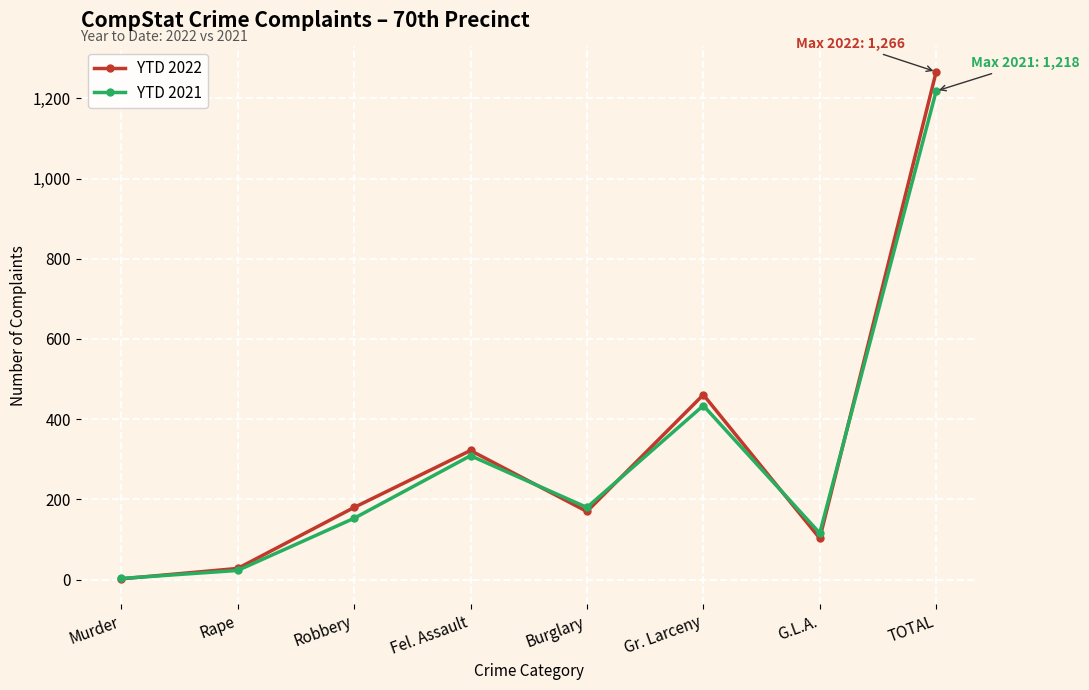

Which series has the largest total across all categories?

YTD 2022